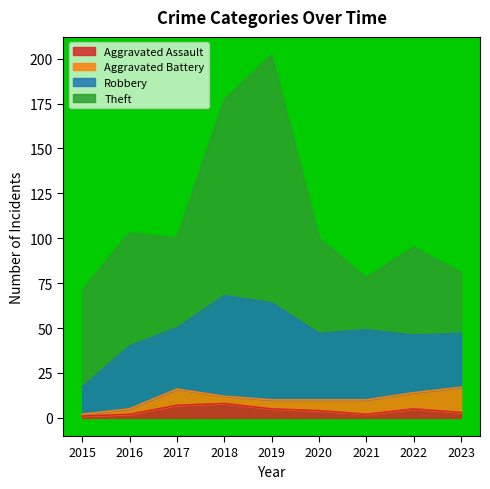

At which category is the sum across all series the highest?

2019